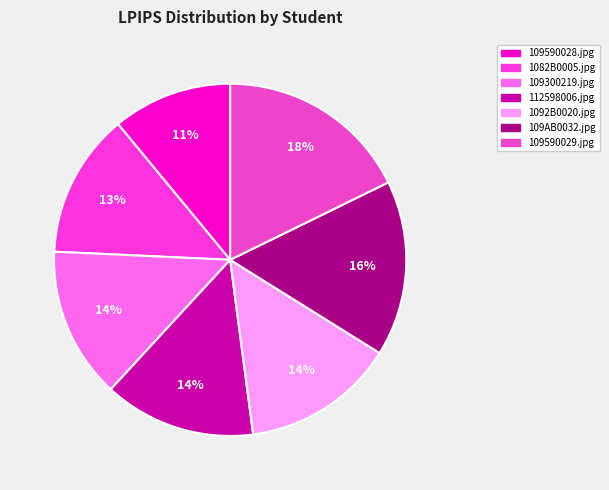

True or false: 109300219.jpg accounts for 1% of the total.

False